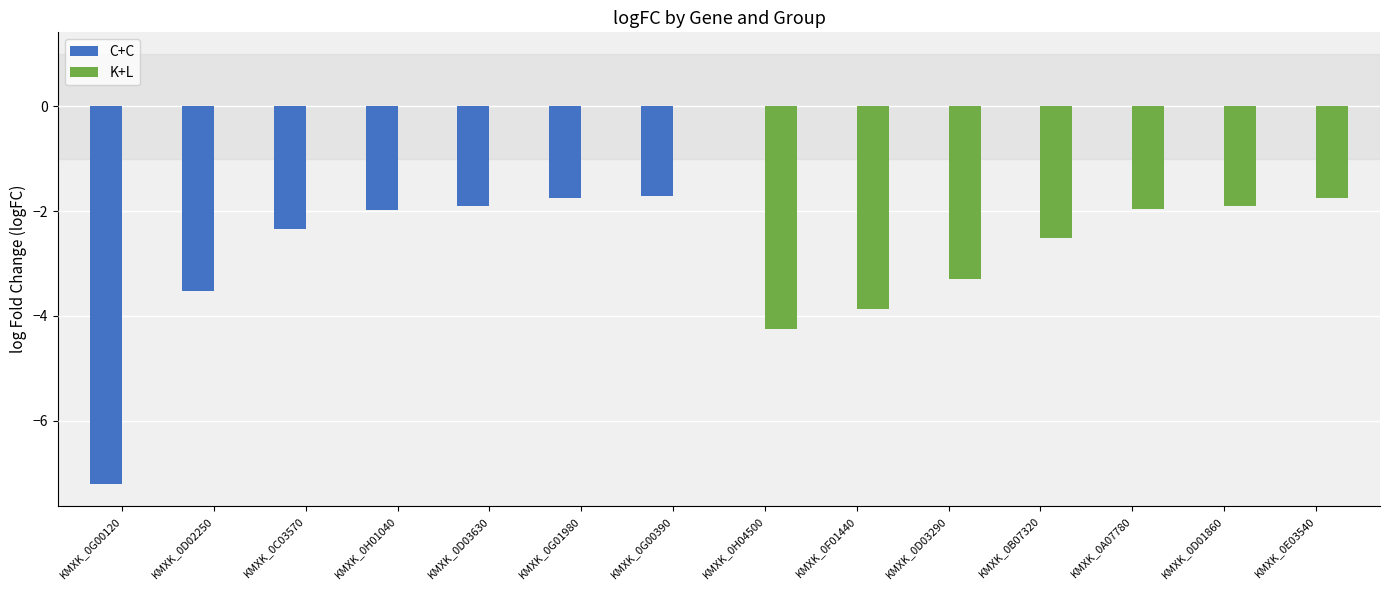

What are all the series names shown in the legend?

C+C, K+L